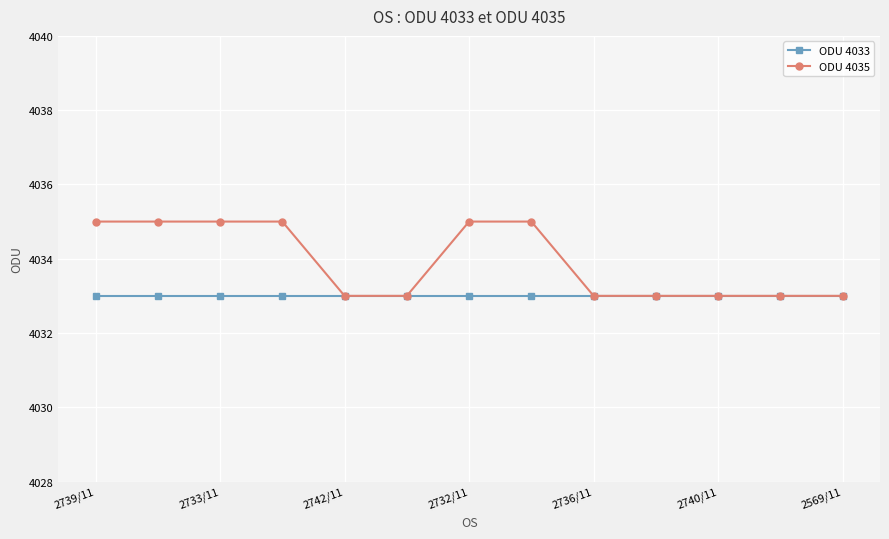

What is the greatest value displayed?

4035